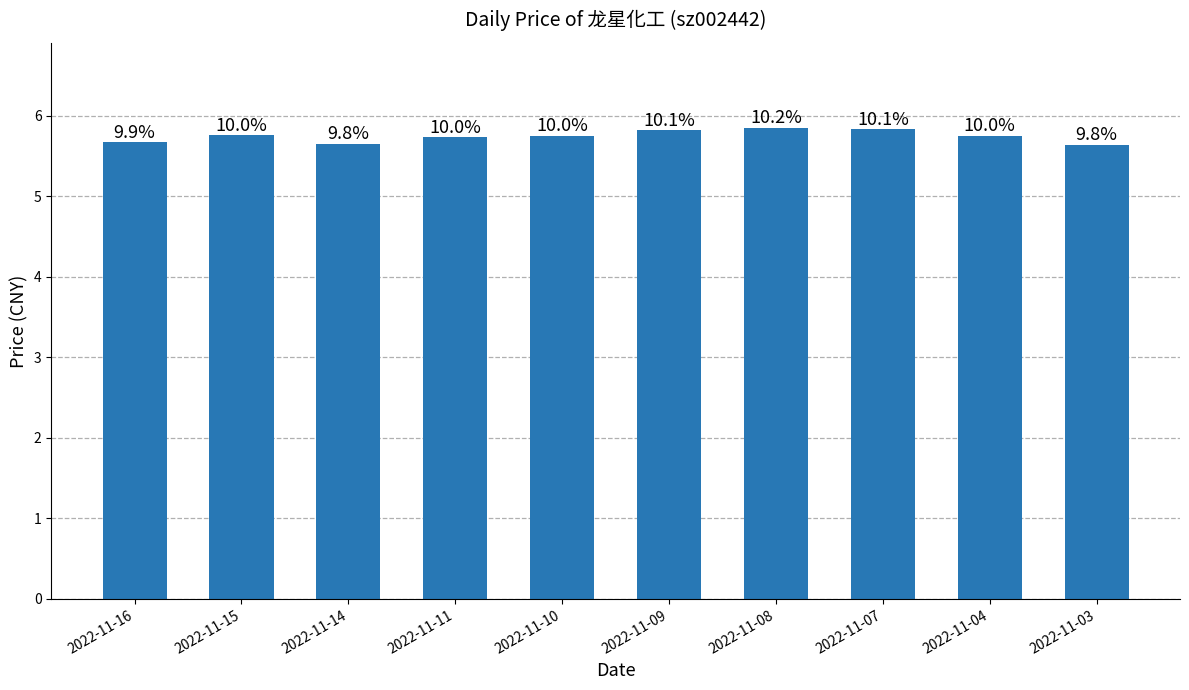

What is the difference between the maximum and second lowest values?

0.2